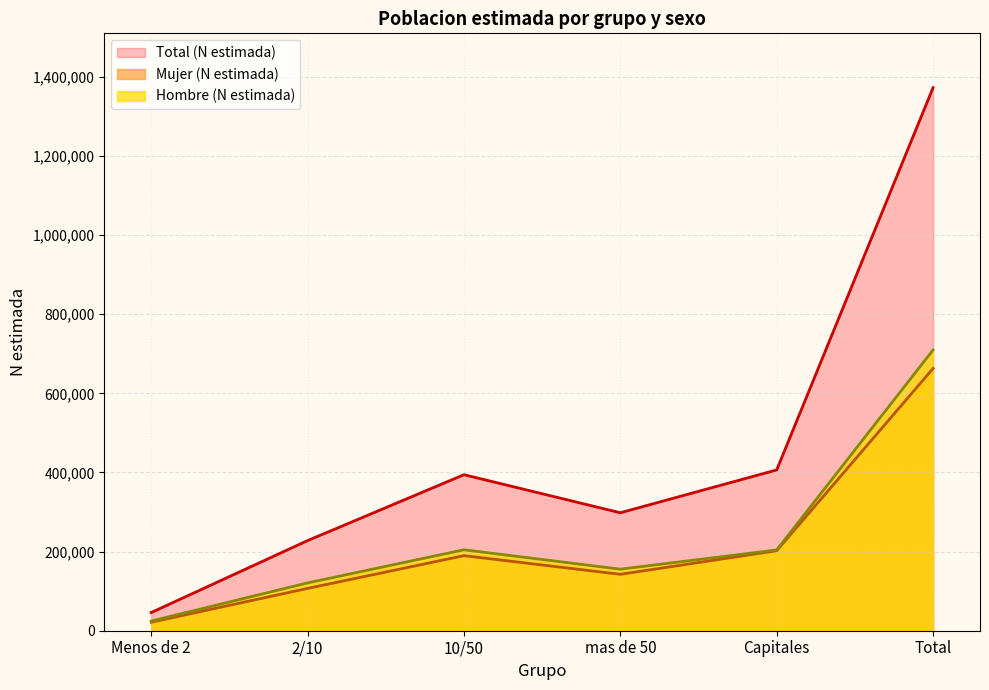

How many values in the Mujer (N estimada) series are below 189783?

3